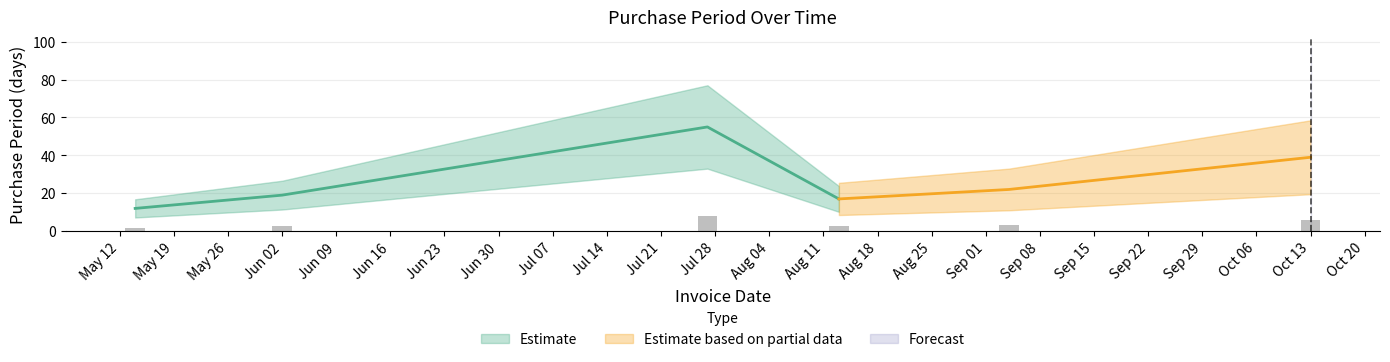

What is the minimum value shown in the chart?

12